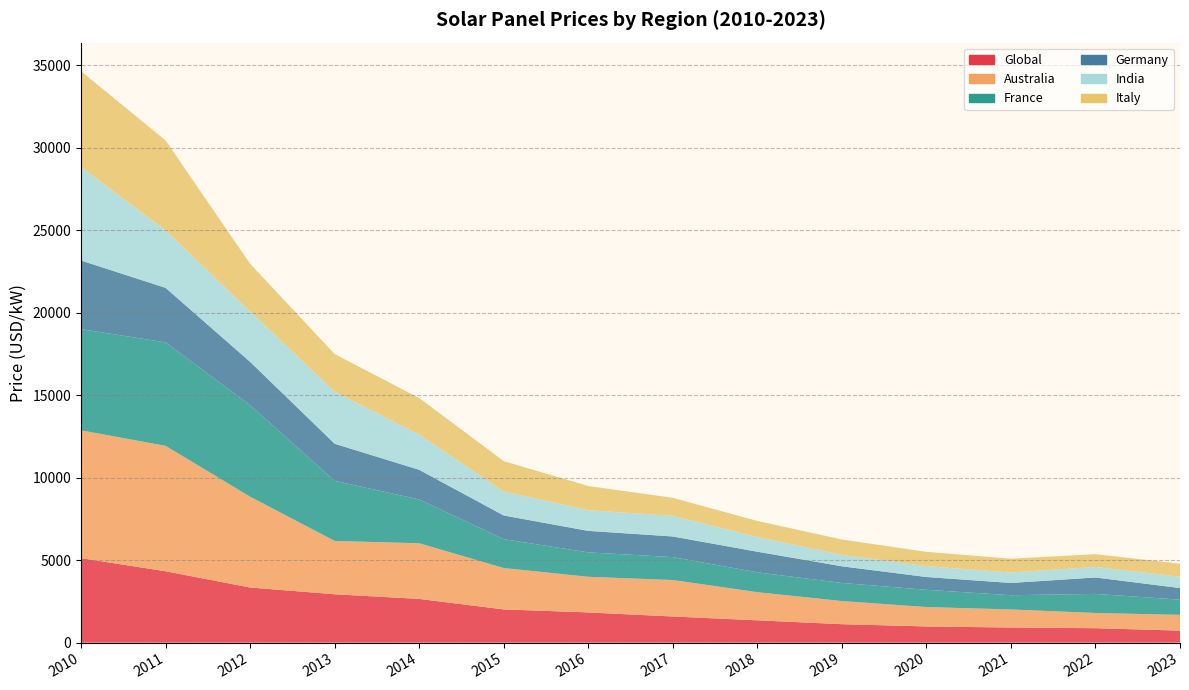

Reading right to left, extract all data points from this chart.

Global: 731.0	876.0	917.0	983.0	1120.0	1355.0	1586.0	1833.0	2016.0	2652.0	2935.0	3343.0	4329.0	5124.0
Australia: 954.0	923.0	1095.0	1176.0	1403.0	1705.0	2211.0	2160.0	2509.0	3374.0	3232.0	5507.0	7603.0	7749.0
France: 921.0	1157.0	865.0	1045.0	1098.0	1205.0	1391.0	1481.0	1749.0	2658.0	3641.0	5549.0	6274.0	6137.0
Germany: 705.0	996.0	742.0	776.0	1008.0	1249.0	1250.0	1303.0	1436.0	1795.0	2252.0	2627.0	3306.0	4157.0
India: 686.0	640.0	631.0	661.0	694.0	889.0	1252.0	1255.0	1458.0	2140.0	3153.0	3063.0	3491.0	5667.0
Italy: 792.0	771.0	840.0	866.0	931.0	976.0	1091.0	1464.7	1838.3	2212.0	2284.0	2884.0	5446.0	5811.0